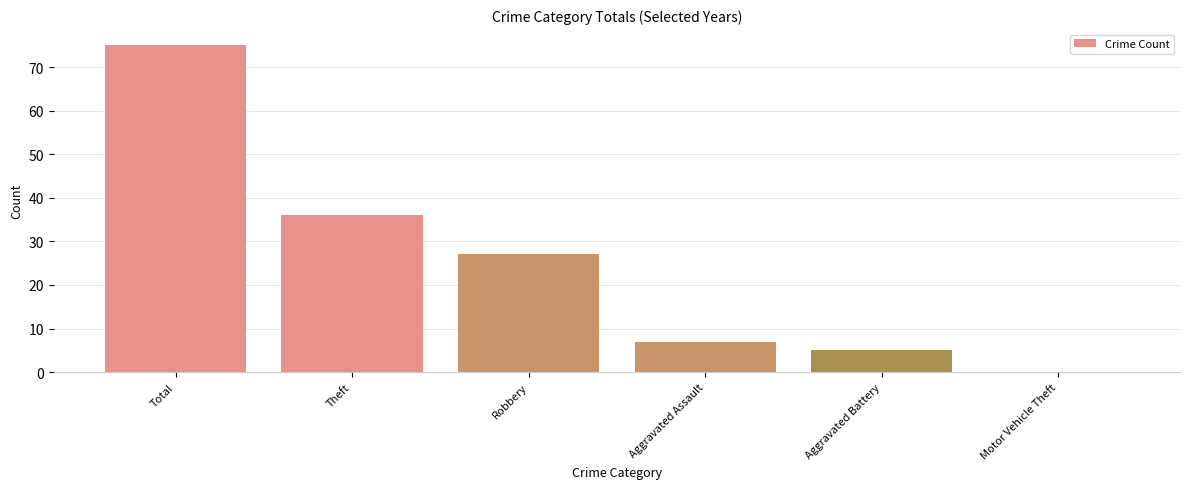

What is the ratio of the value at Total to the value at Theft?

2.1